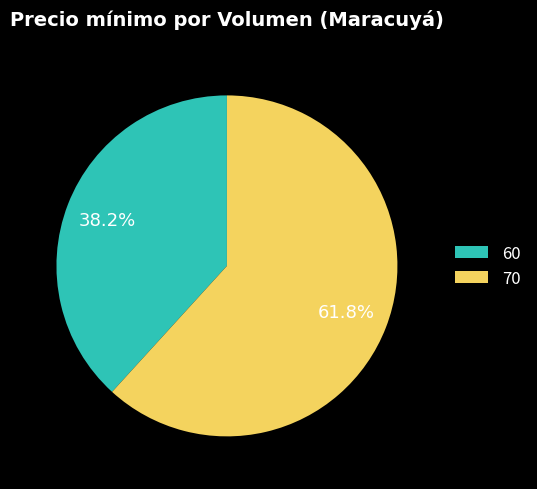

Is it true that 70 is 62% of the pie?

True